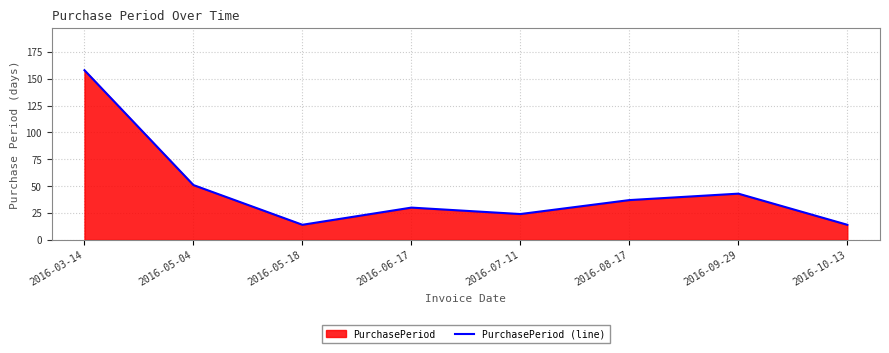

What is the sum of all values?

371